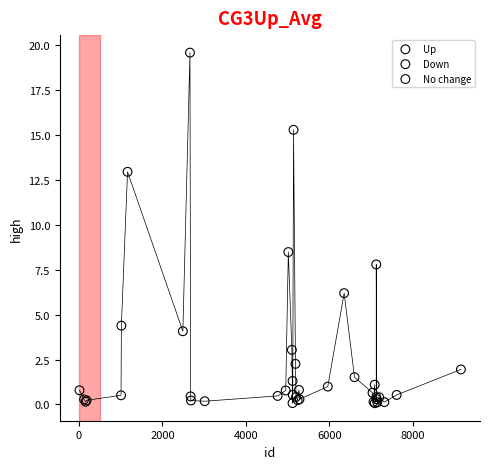

Which series contains the highest Y value?

Up